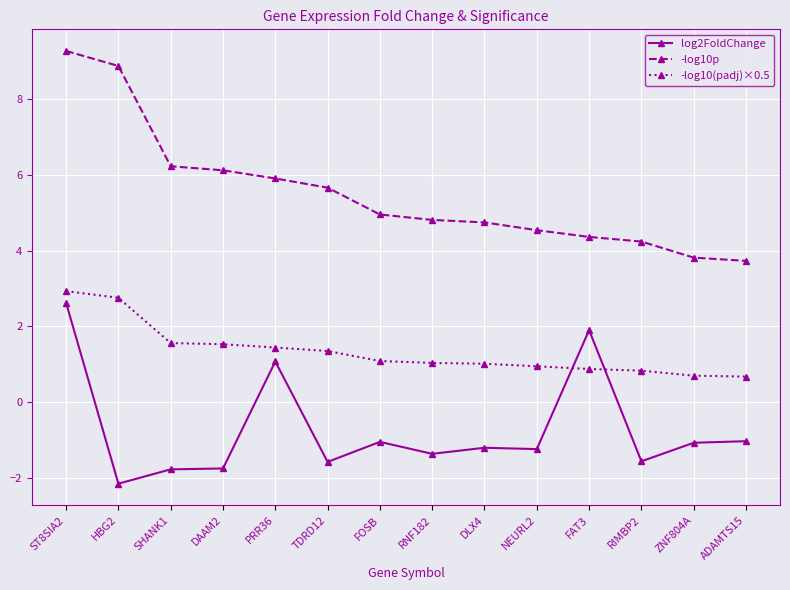

What is the sum of the -log10(padj)×0.5 values at SHANK1 and ADAMTS15?

2.2